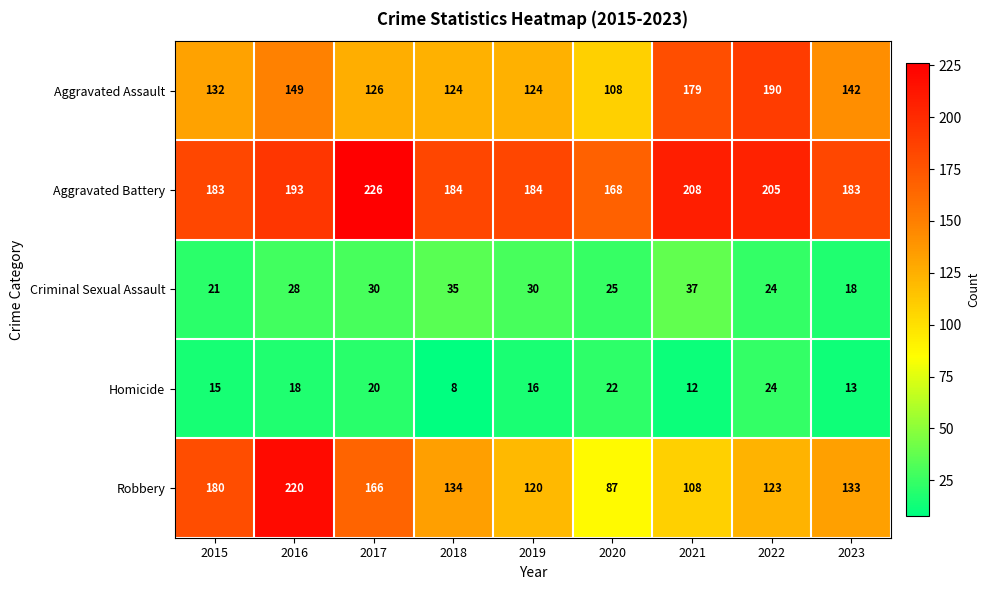

At how many categories does at least one series exceed 44?

9